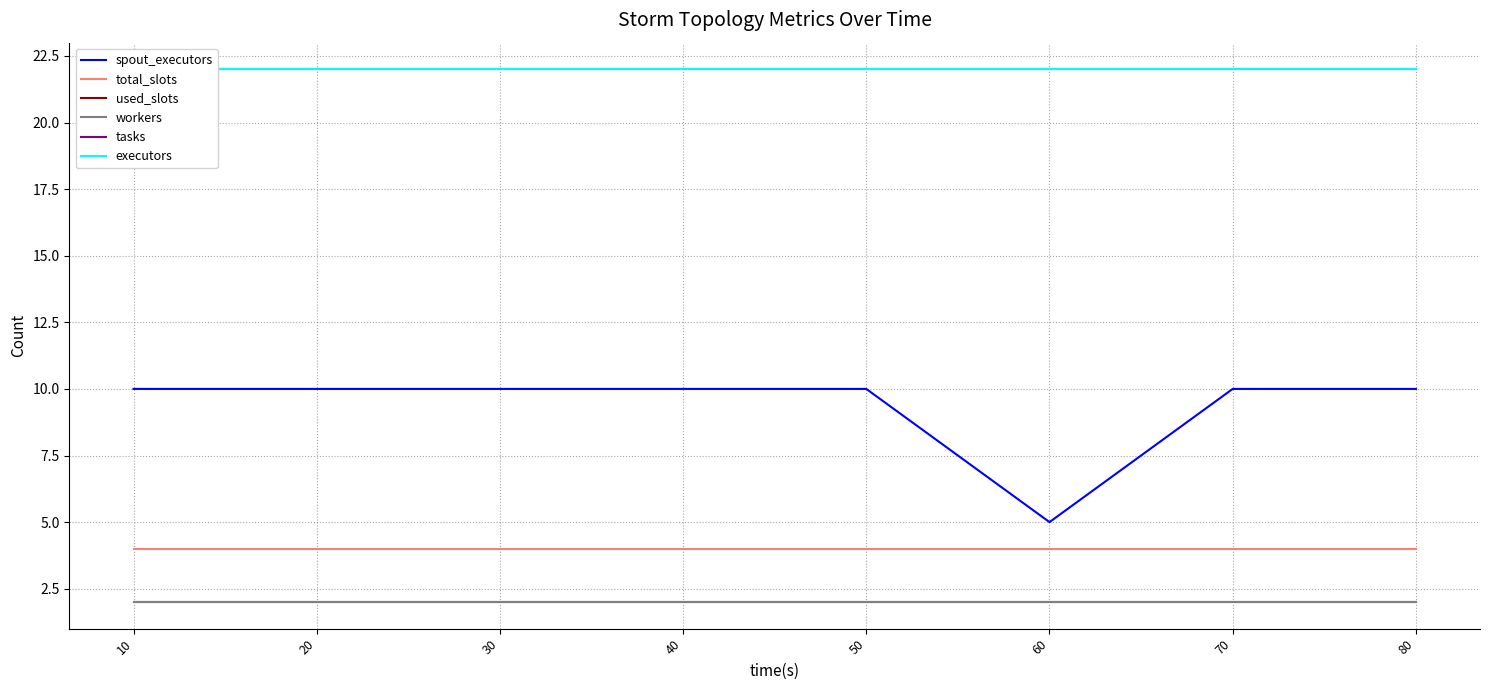

What is the difference between the highest and lowest values at 10?

20